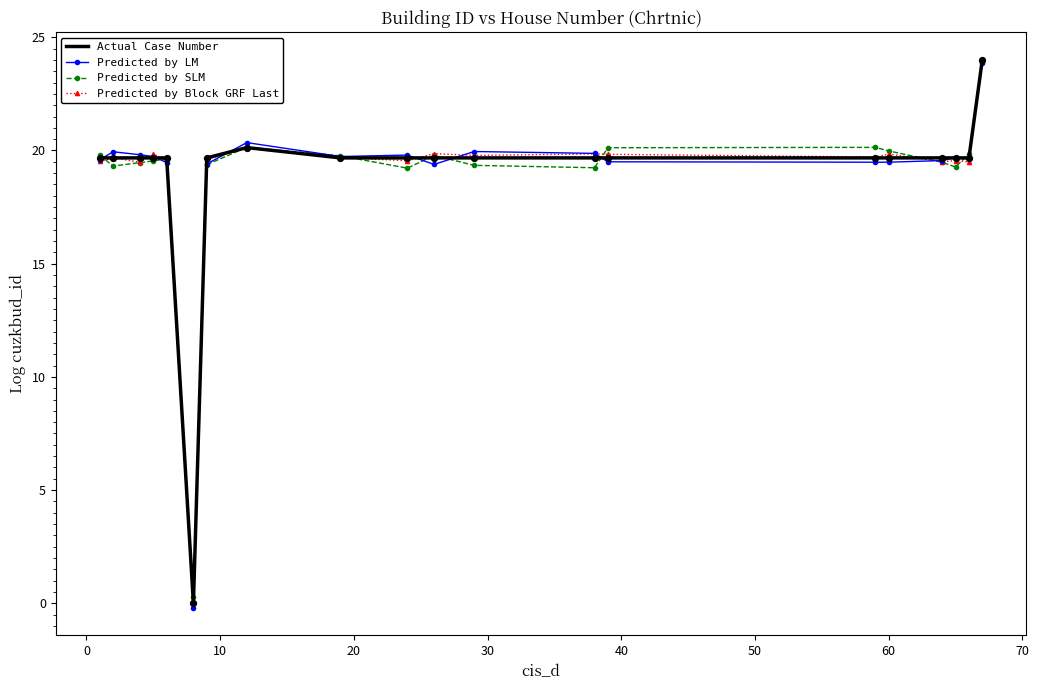

Which series has the widest spread of values?

Predicted by LM